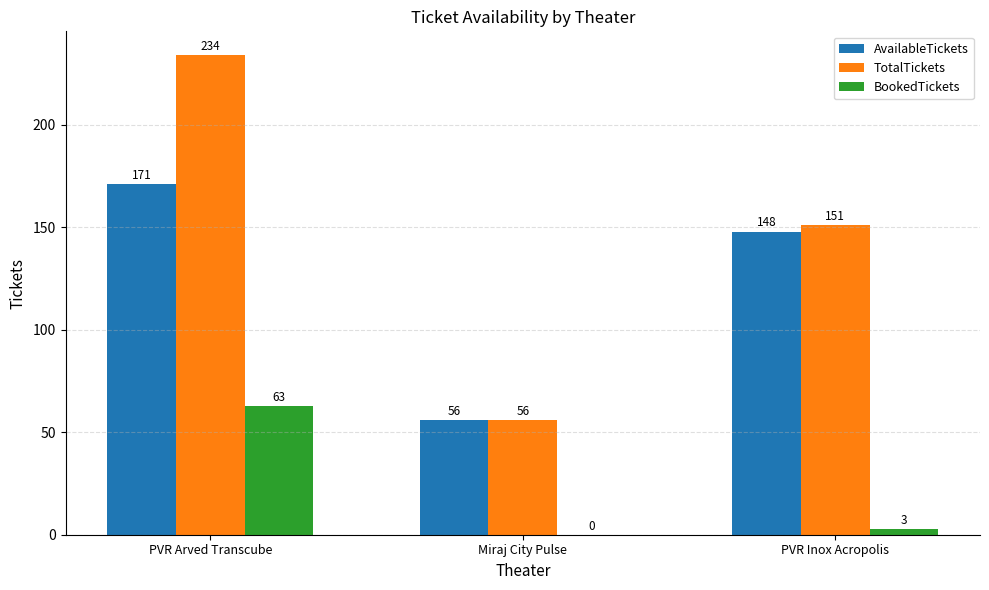

How many values in BookedTickets are above zero?

2